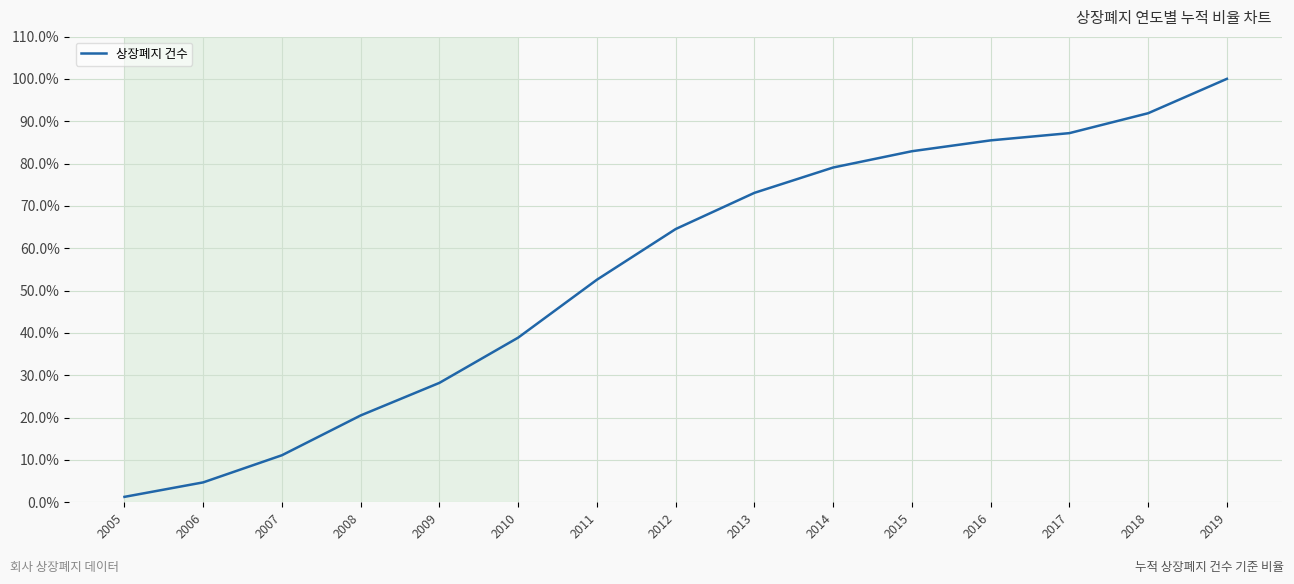

Count the number of categories in the chart.

15